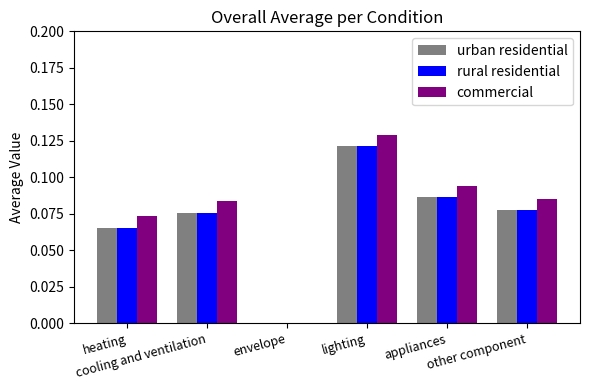

What is the sum of all commercial values?

0.5